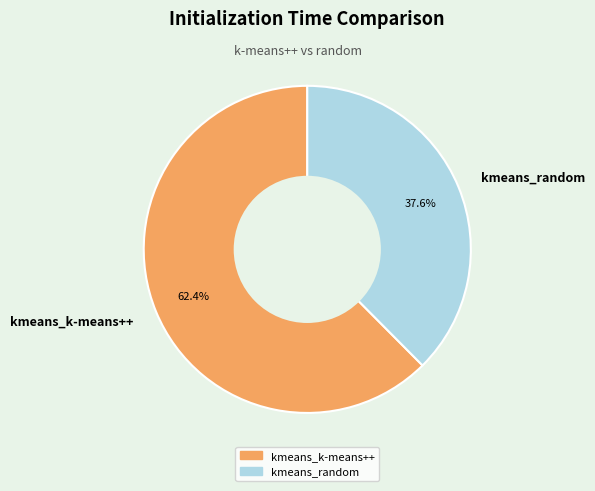

Is it true that kmeans_random is 38% of the pie?

True